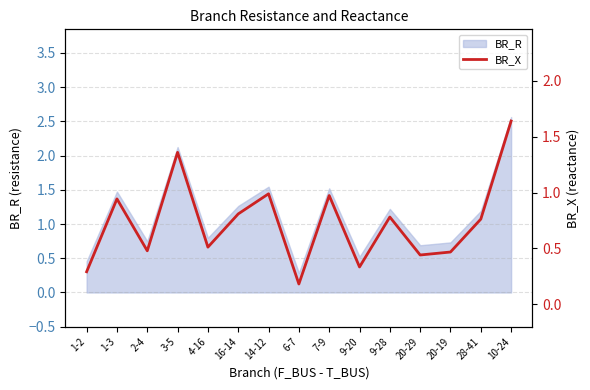

What is the maximum value for BR_R?

2.6